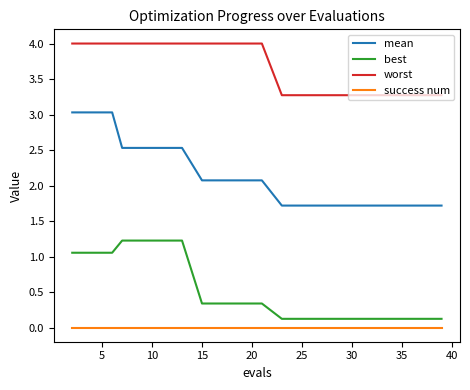

What is the maximum value shown in the chart?

4.0